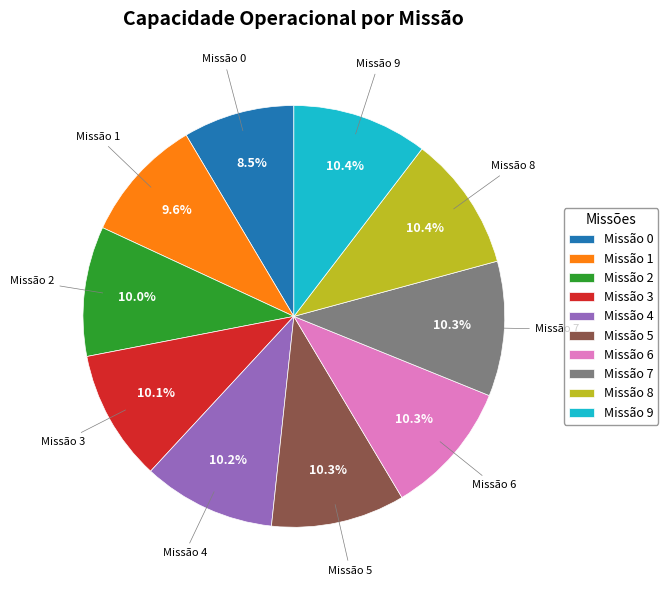

Approximately how many times larger is the value at Missão 9 compared to Missão 4?

1.0